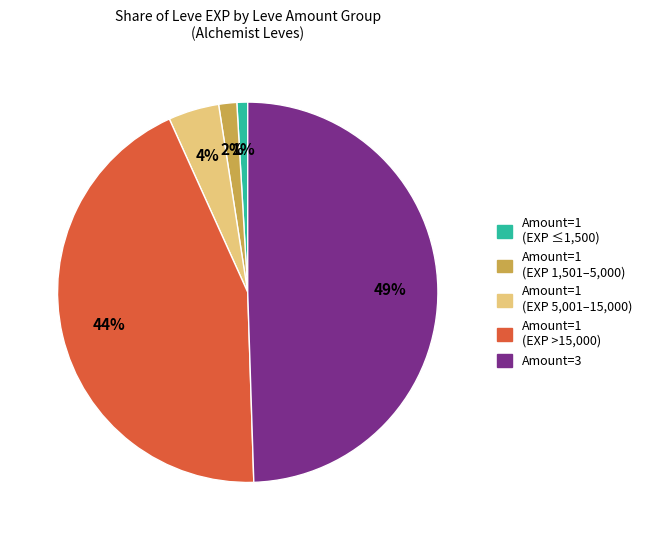

To the nearest percent, what is the average slice percentage?

20%